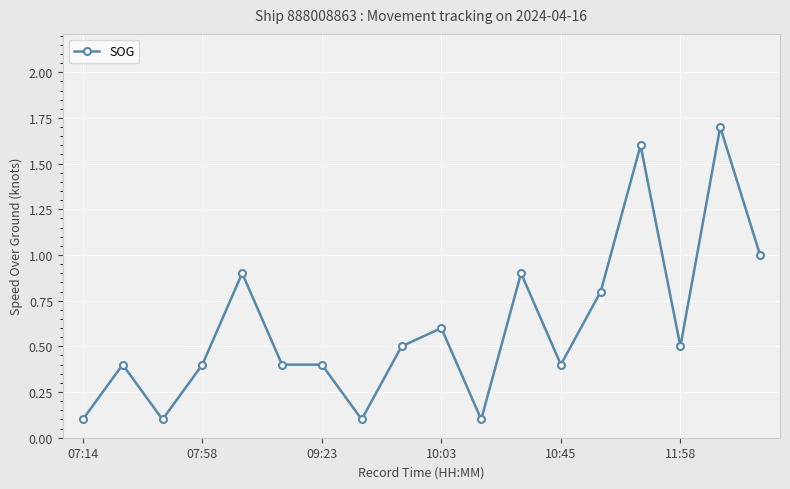

True or false: the data has more than 2 interior local peaks.

True